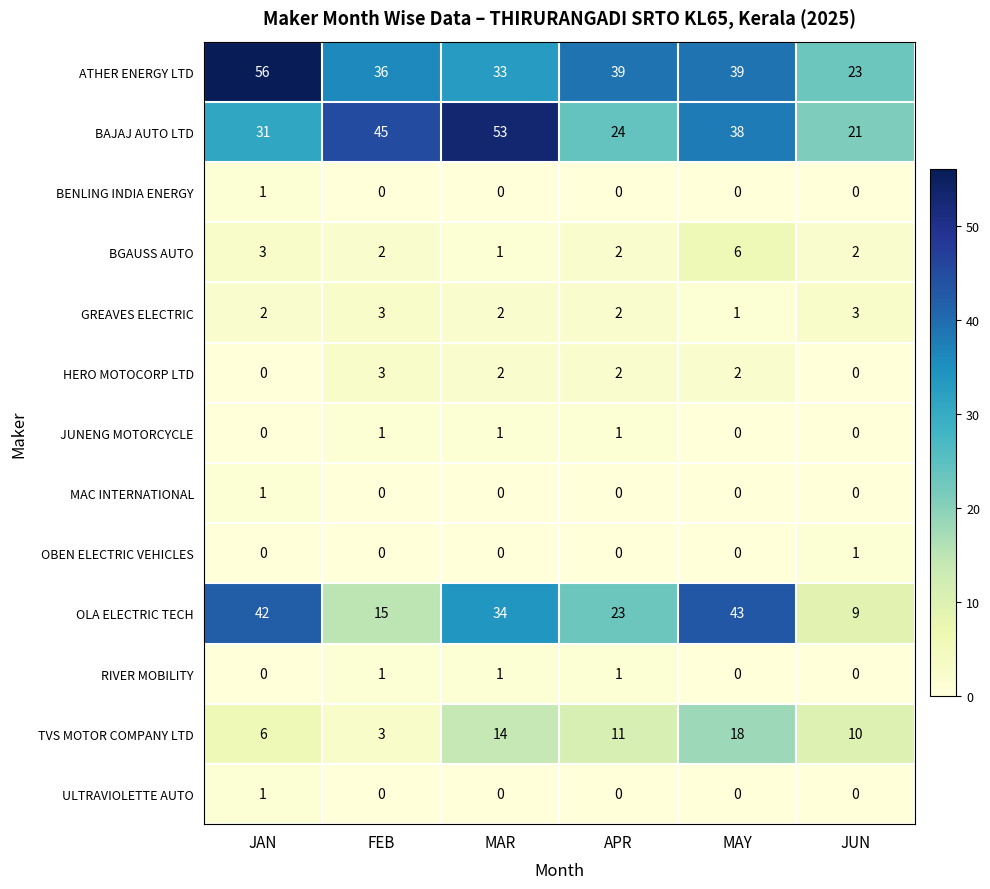

At which category is the sum across all series the highest?

MAY